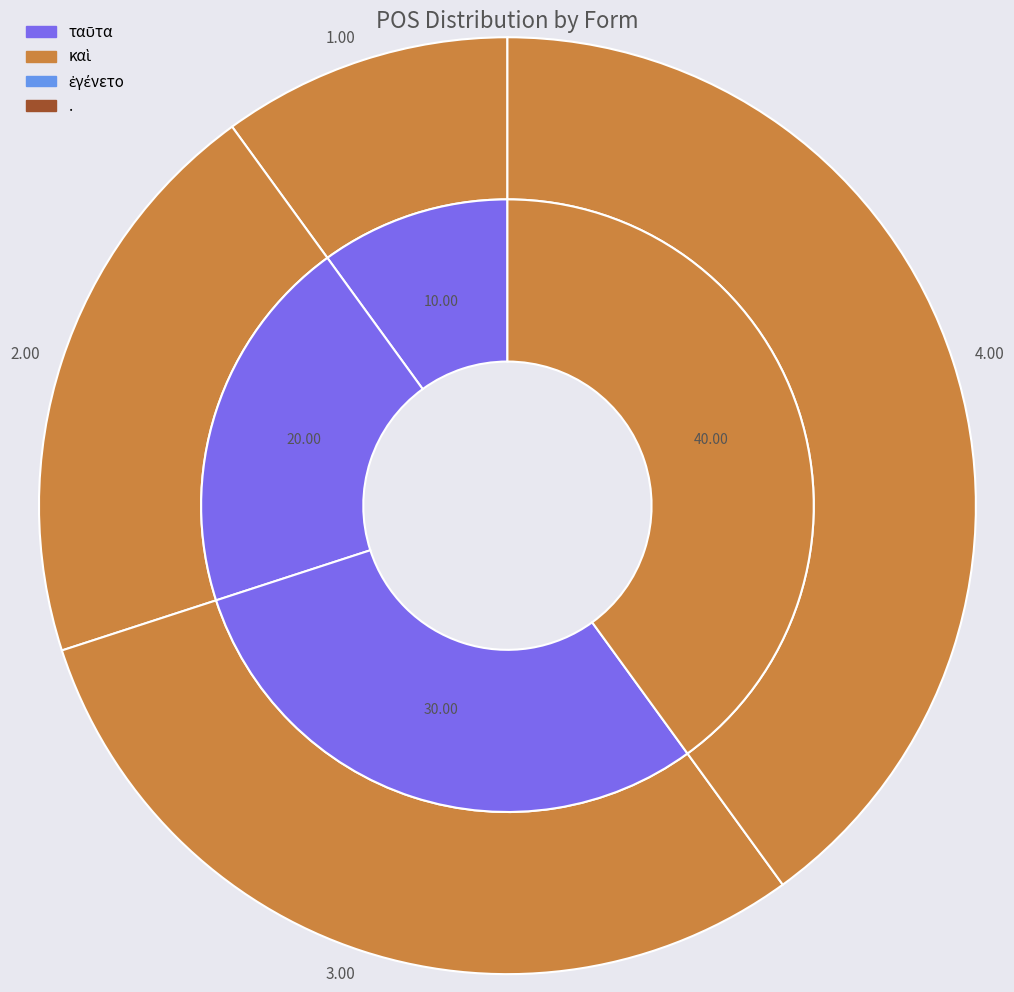

How many segments does this pie chart have?

4